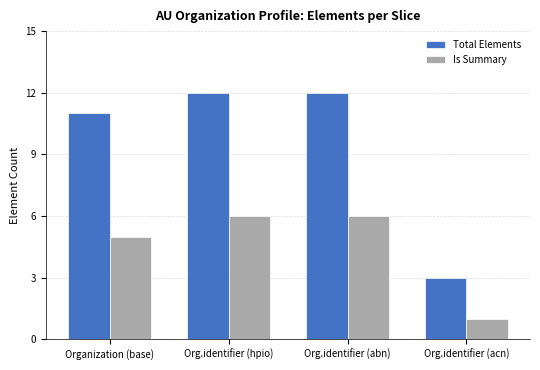

Which series has the widest spread of values?

Total Elements